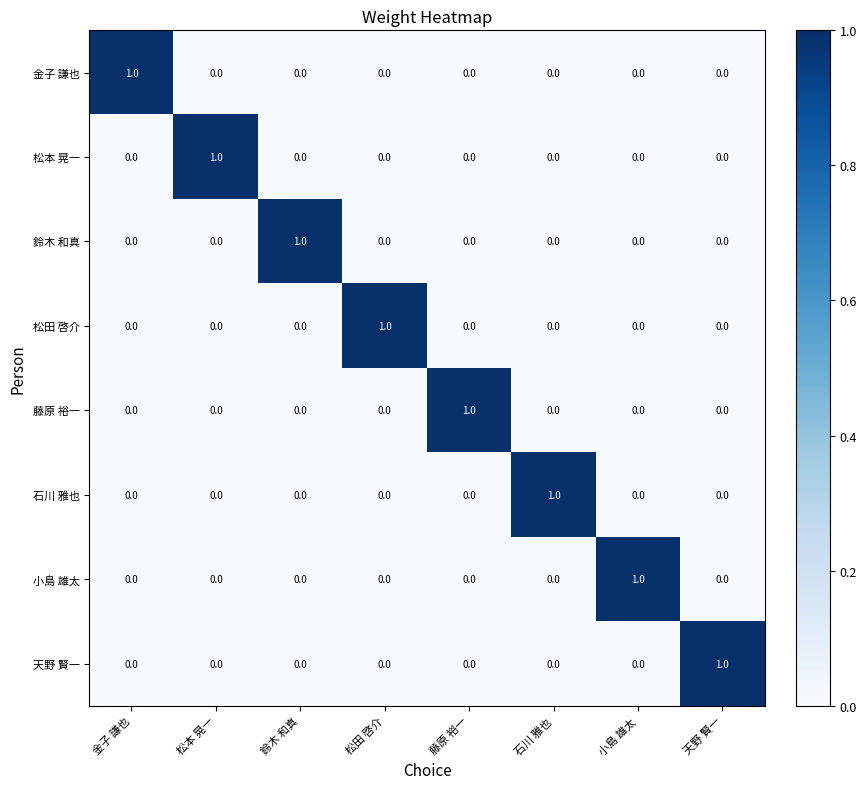

The value of 鈴木 和真 at 鈴木 和真 is 1. True or false?

True